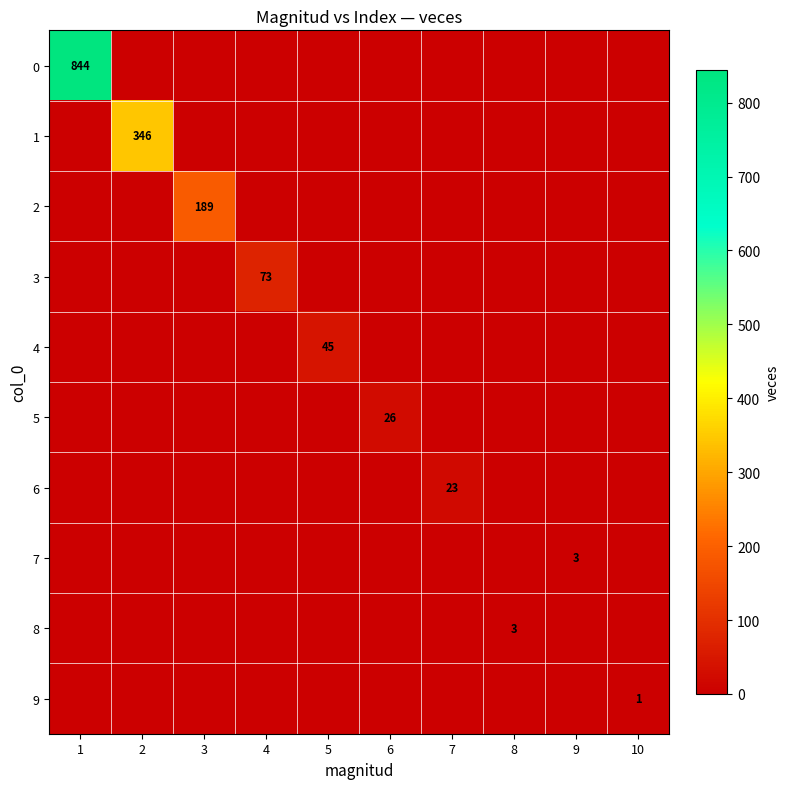

Is it true that 0 equals 844 at 1?

True